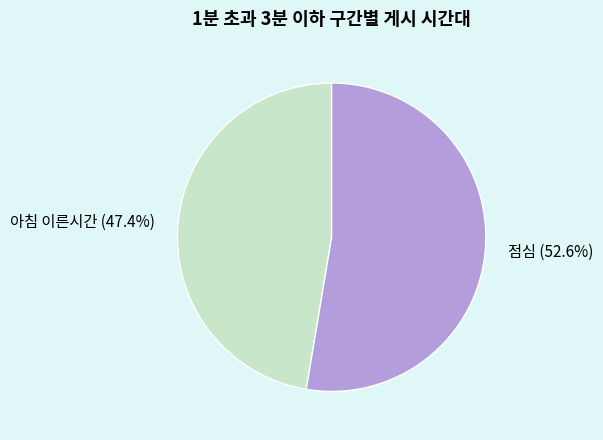

How many segments does this pie chart have?

2